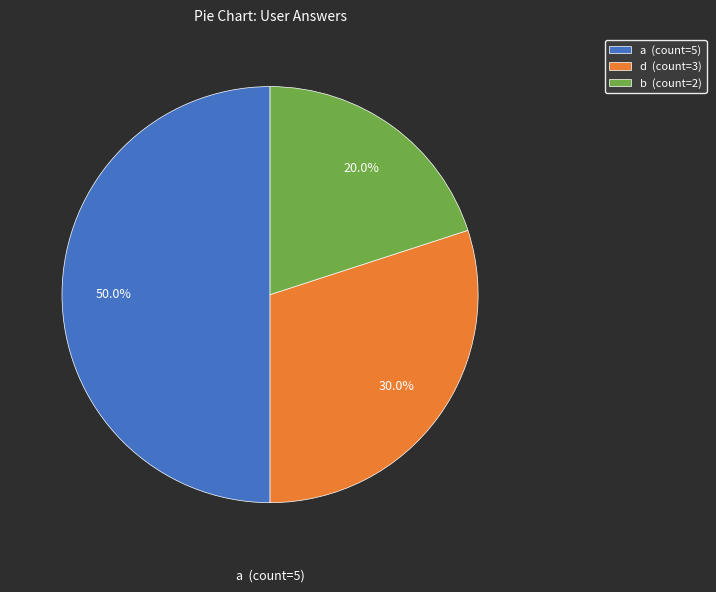

Is d (count=3) the majority of the pie?

No